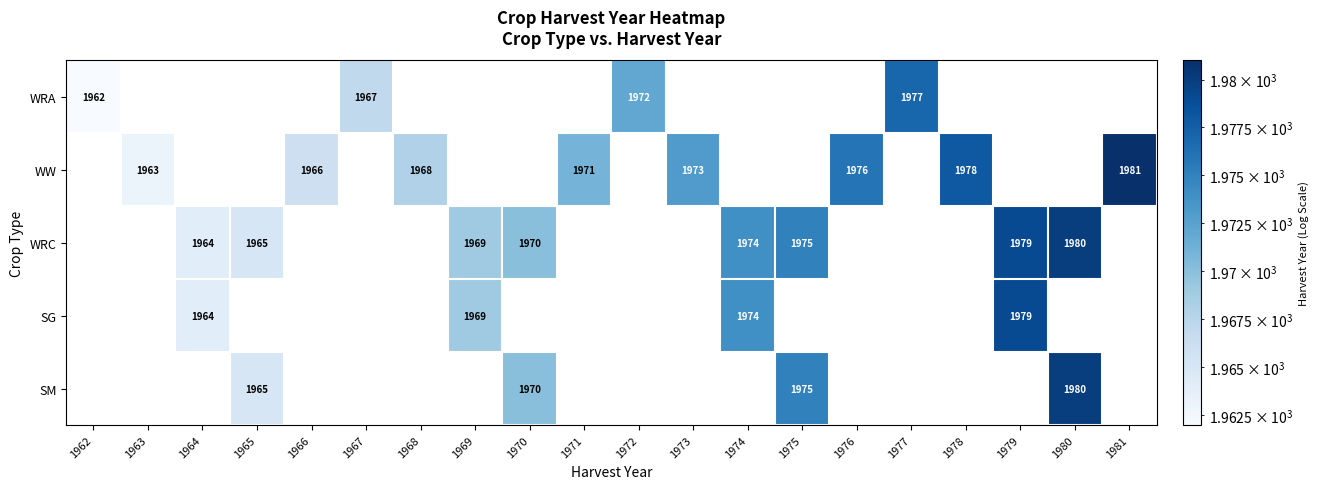

Is the value of WRC at 1979 greater than the value of SG at 1965?

Yes